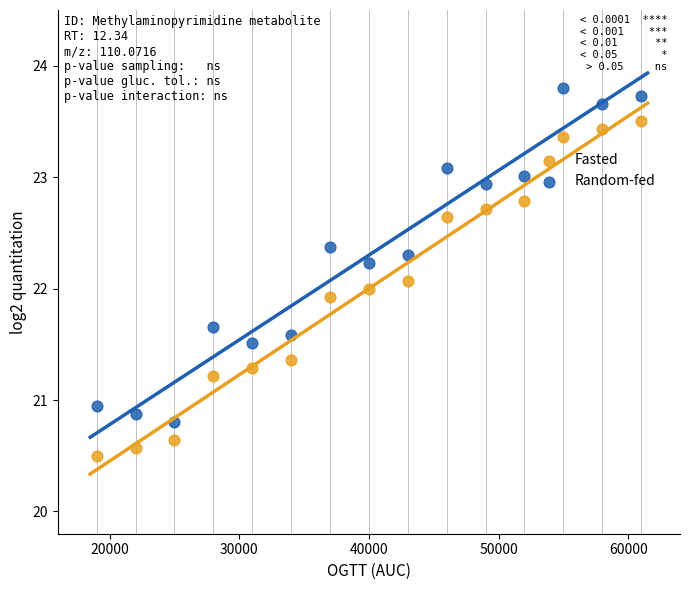

Which series reaches the minimum Y coordinate?

Fasted